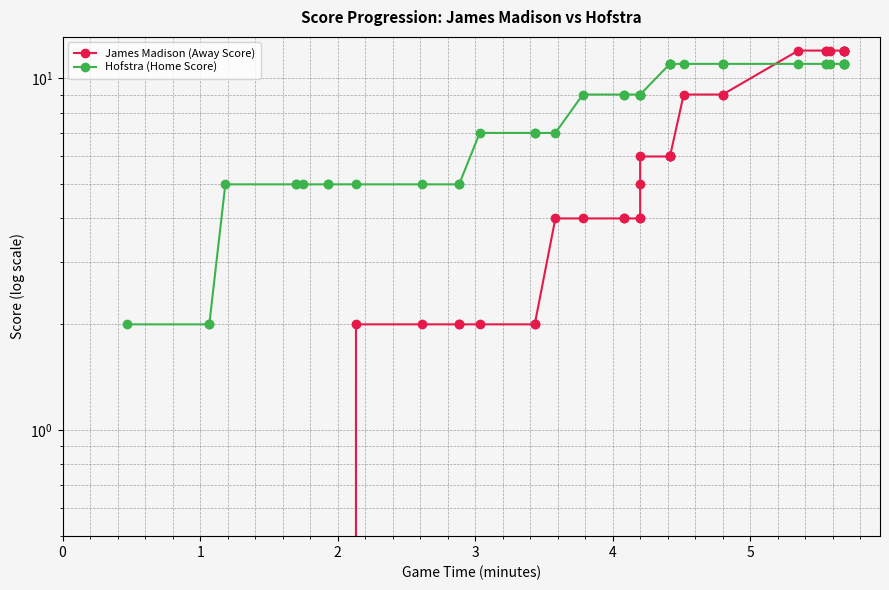

The value of James Madison (Away Score) at 16 is 7. True or false?

False